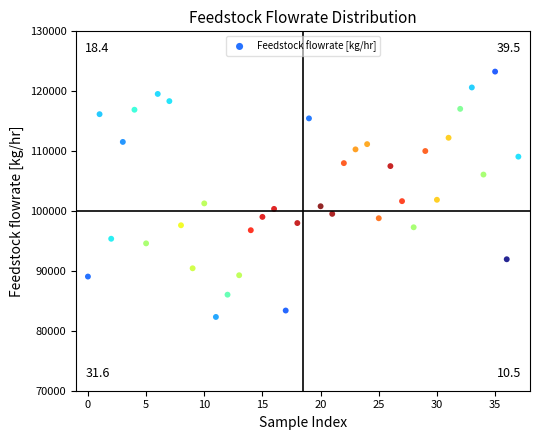

What is the range of Y values (max minus min)?

40963.9